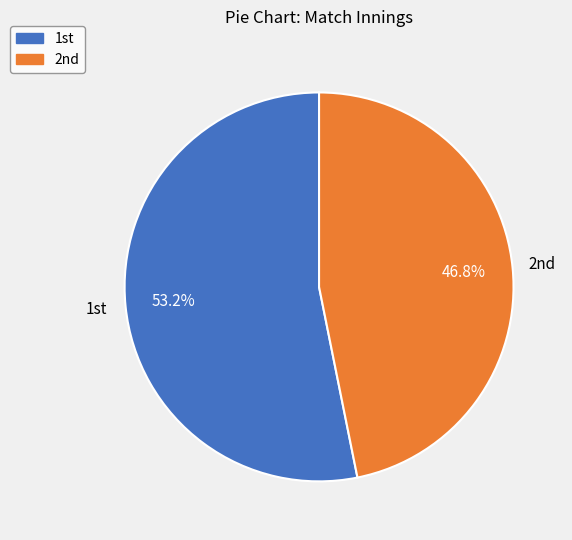

To the nearest percent, what is the difference between the largest and smallest slice percentages?

6%